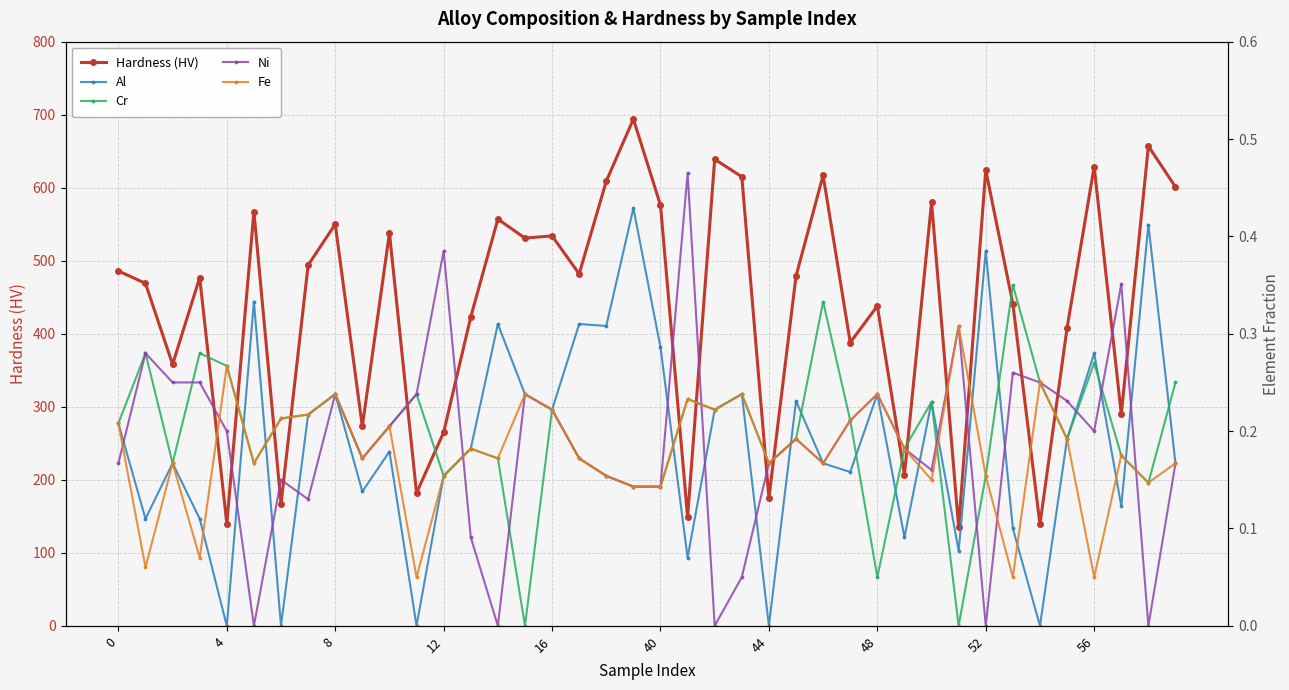

True or false: Hardness (HV) has more than 2 points higher than both neighbors.

True